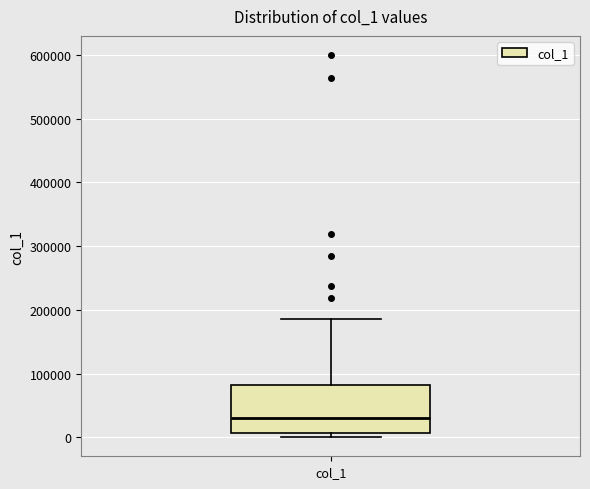

Where is the lower edge of the box for col_1 on the y-axis? The values are not printed on the chart, so give them approximately, as read against the axis.

10000